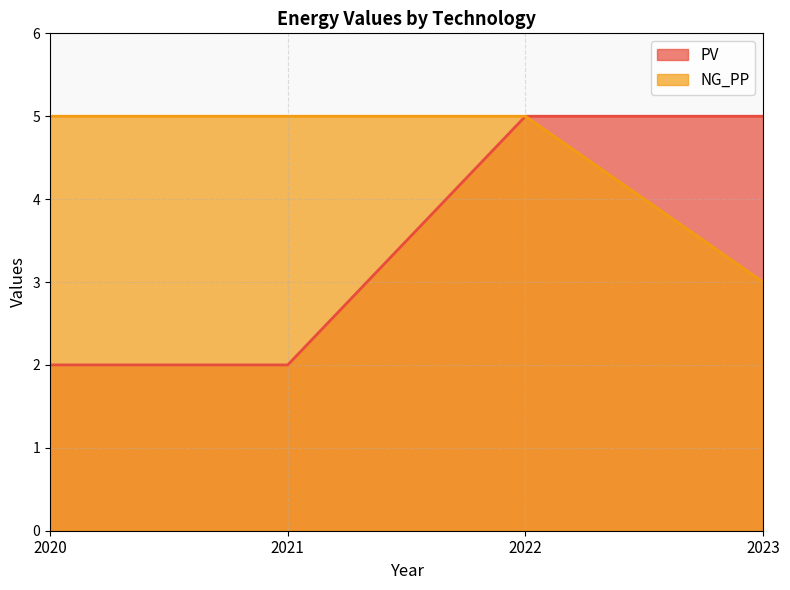

What is the difference between the PV values at 2023 and 2021?

3